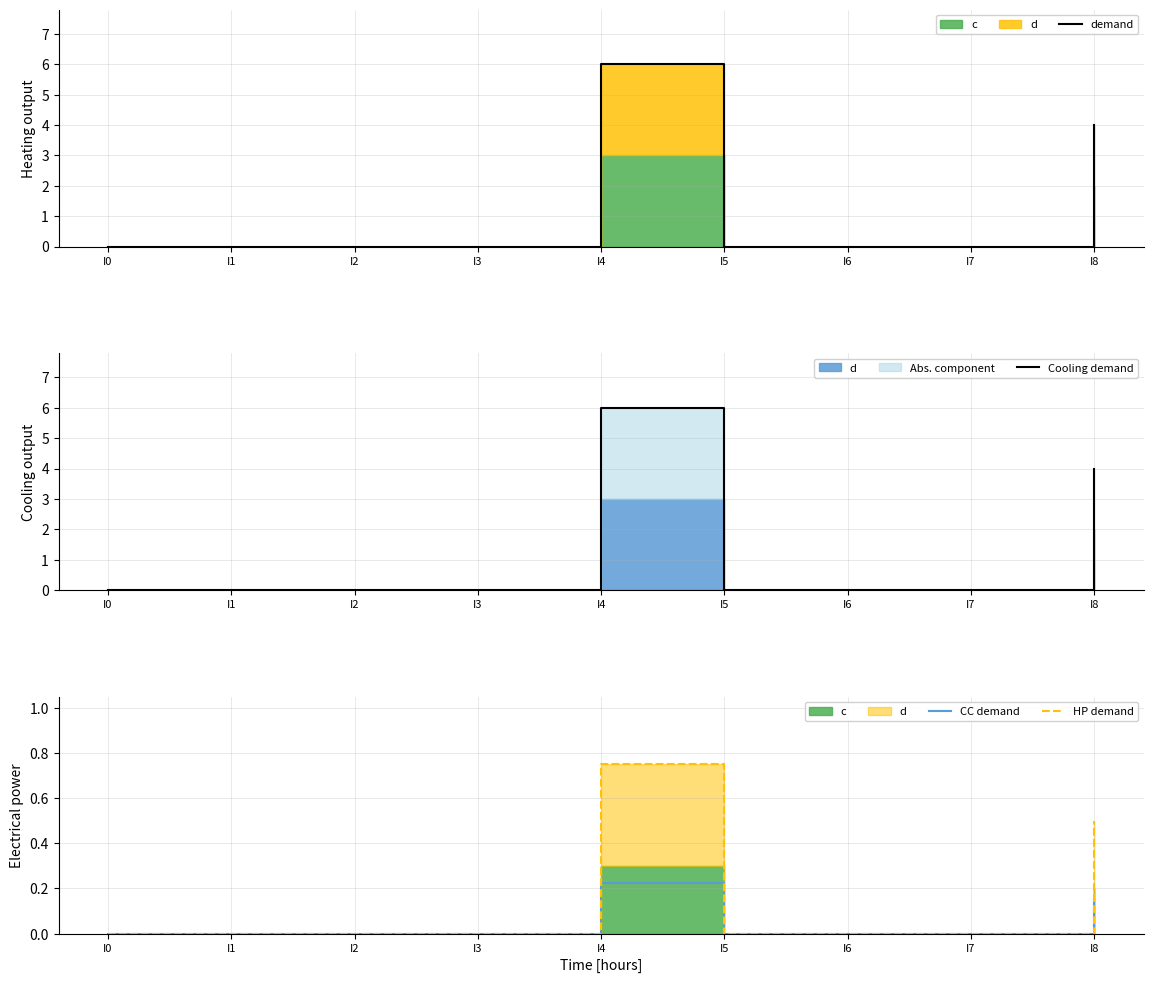

The value of CC demand at I3 is -0.2. True or false?

False